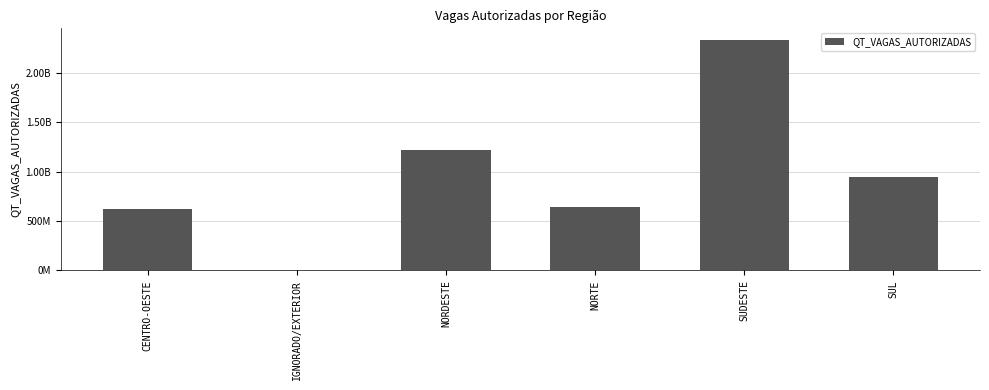

Are the bars horizontal?

No